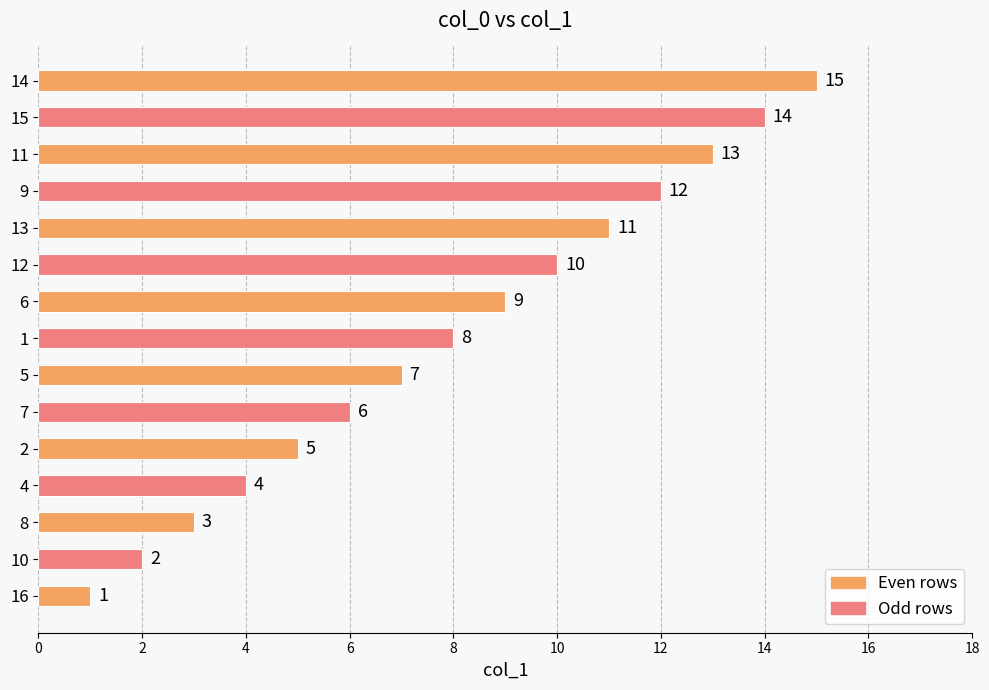

List the labels in order of value, largest first.

14, 15, 11, 9, 13, 12, 6, 1, 5, 7, 2, 4, 8, 10, 16